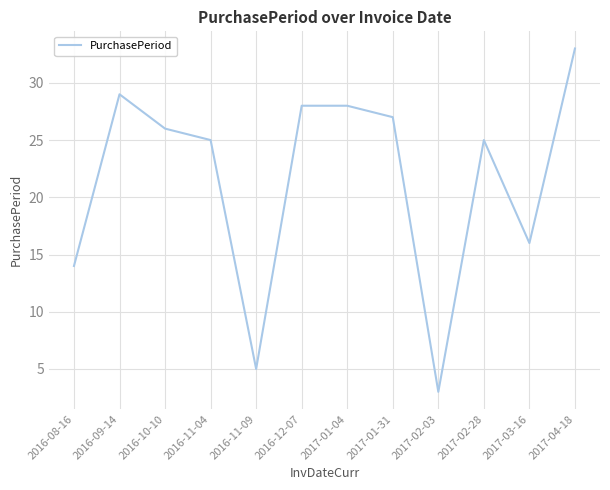

What position from the left is 2016-12-07?

6